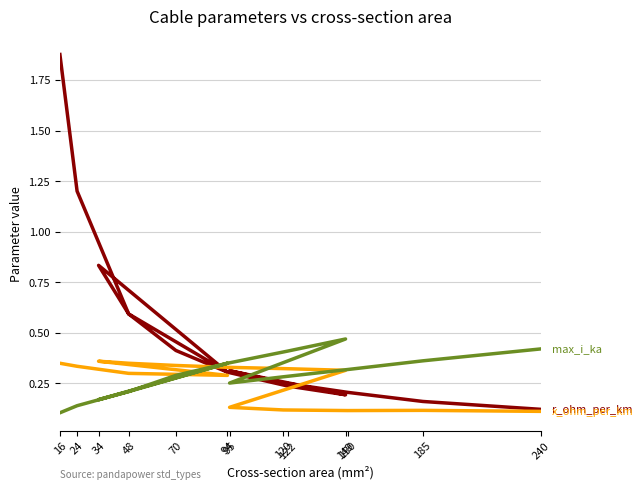

Does the chart have visible grid lines?

Yes